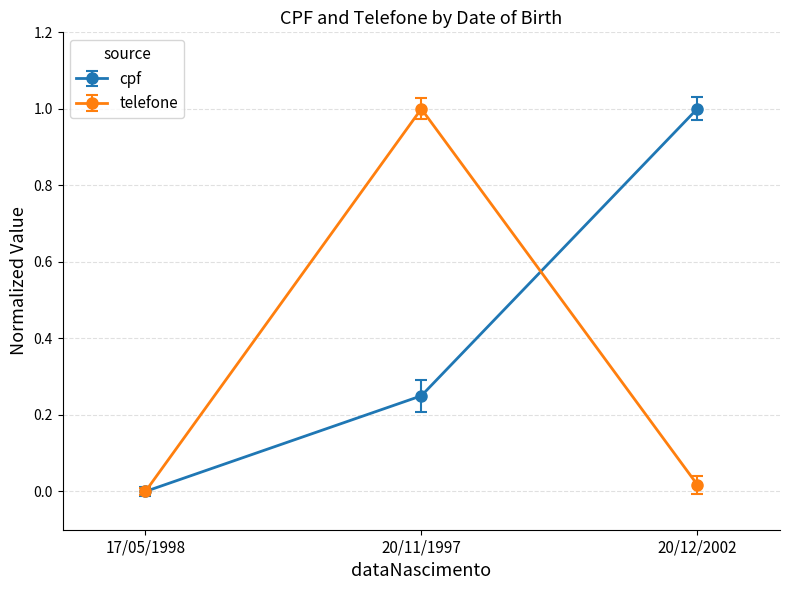

The value of cpf at 20/11/1997 is 0.4. True or false?

False